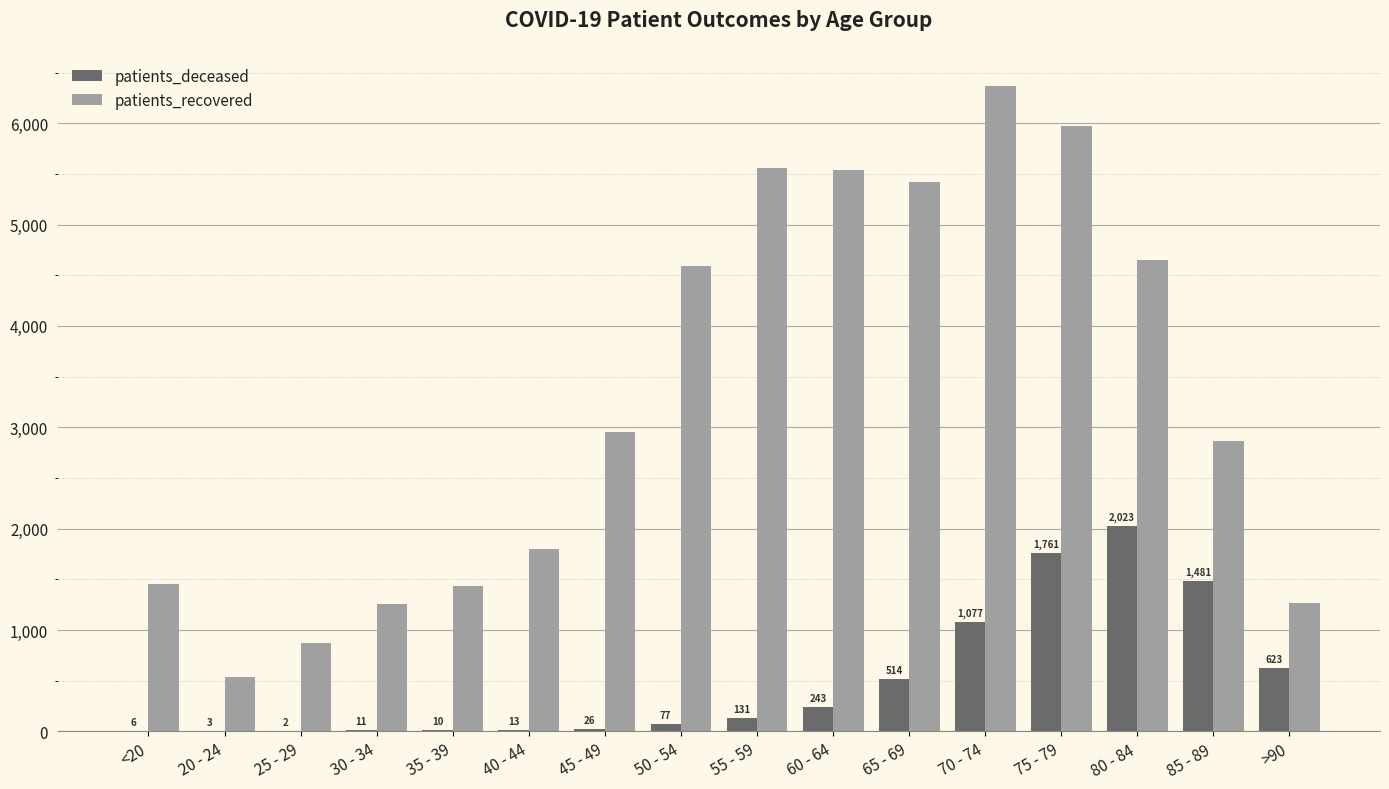

Read the patients_recovered value at 60 - 64, to the nearest 10.

5540